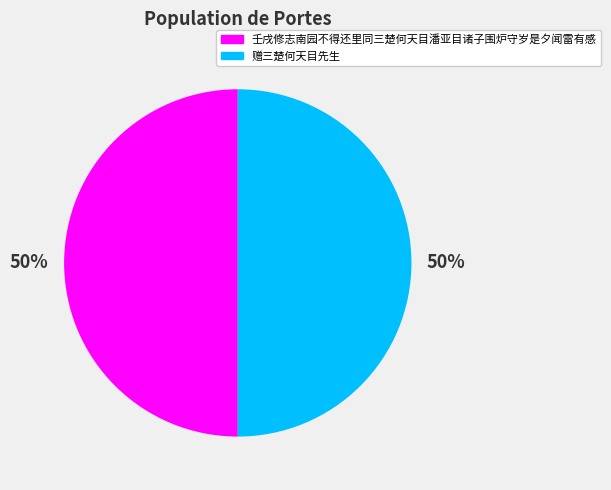

How many segments does this pie chart have?

2